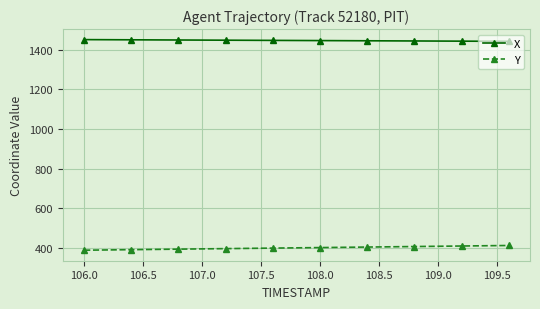

True or false: X and Y intersect in this chart.

False